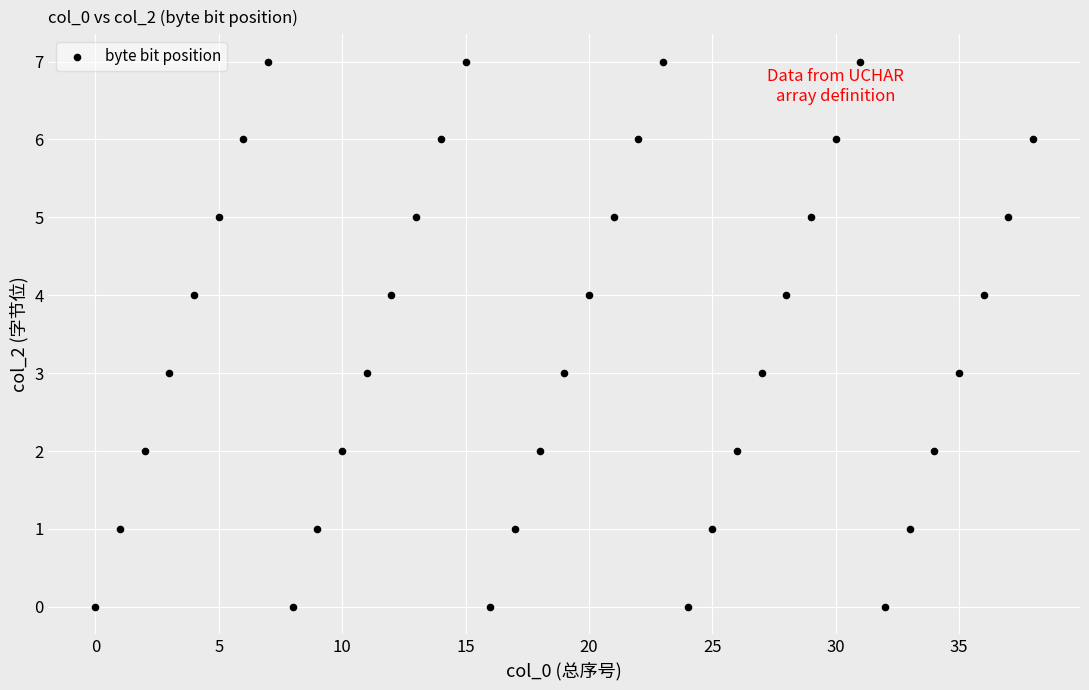

What is the range of Y values (max minus min)?

7